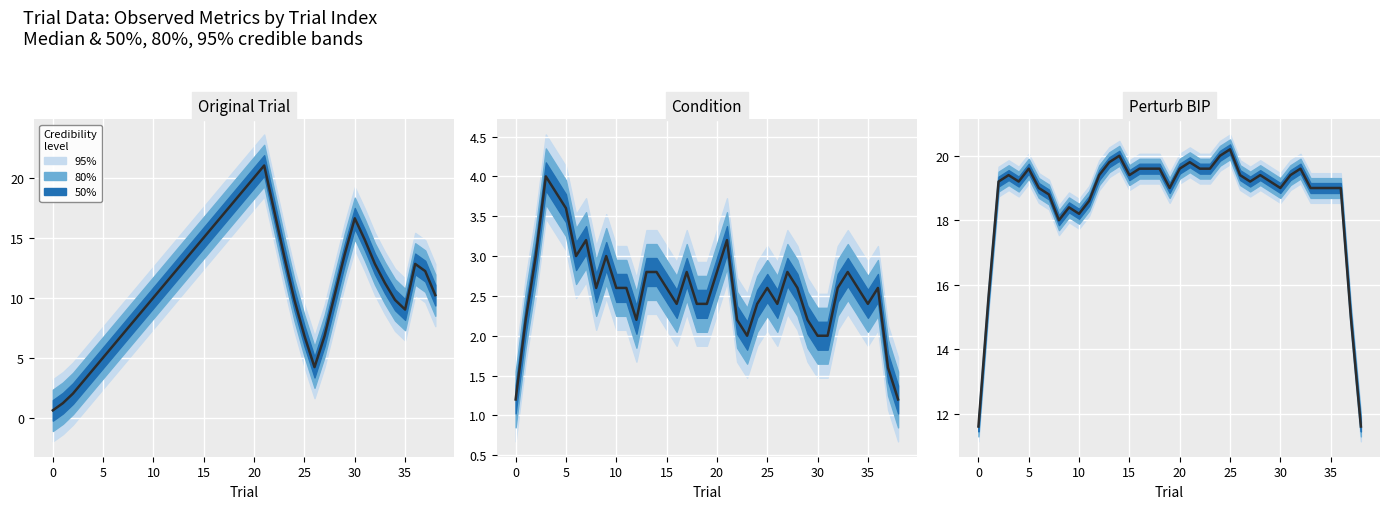

What is the label of the 8th point from the right?

31